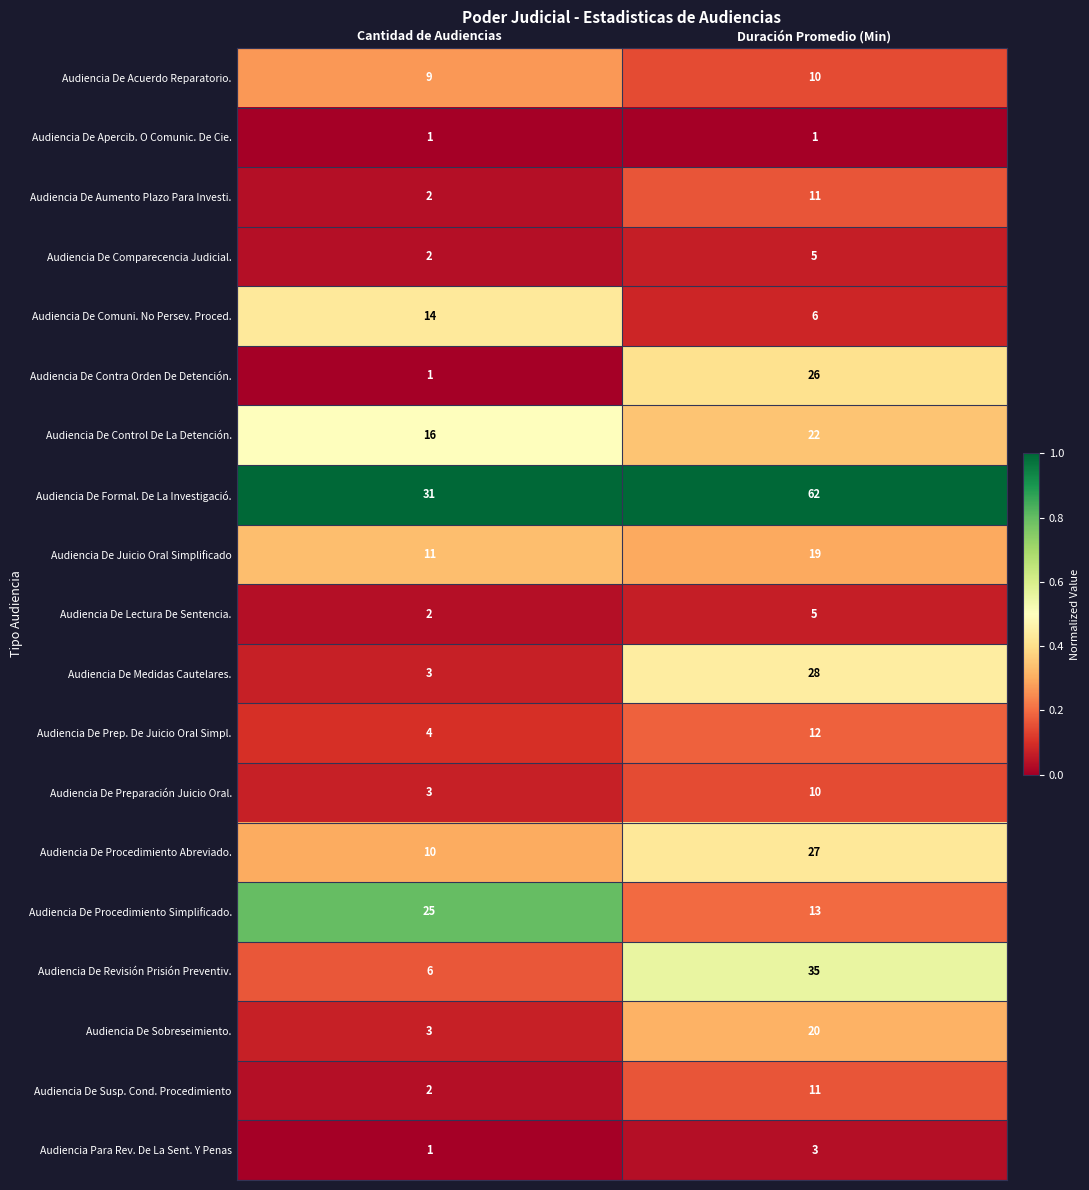

What is the total value across all series at Duración Promedio (Min)?

326